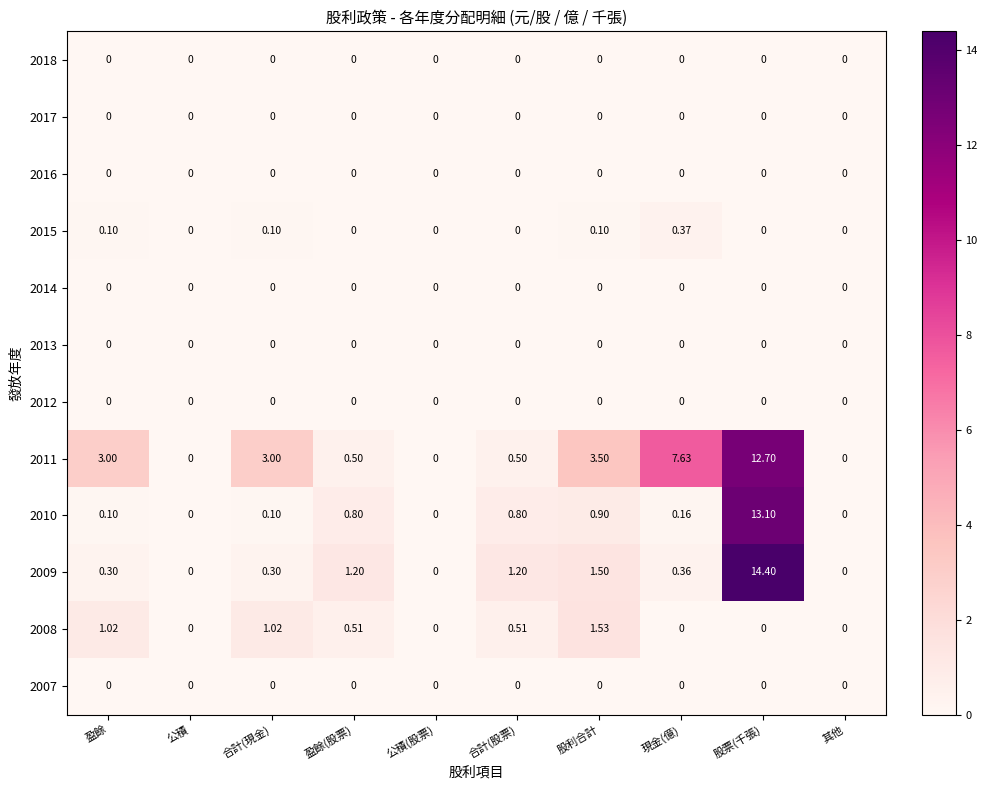

At which label is 2011 closest to 6?

現金(億)